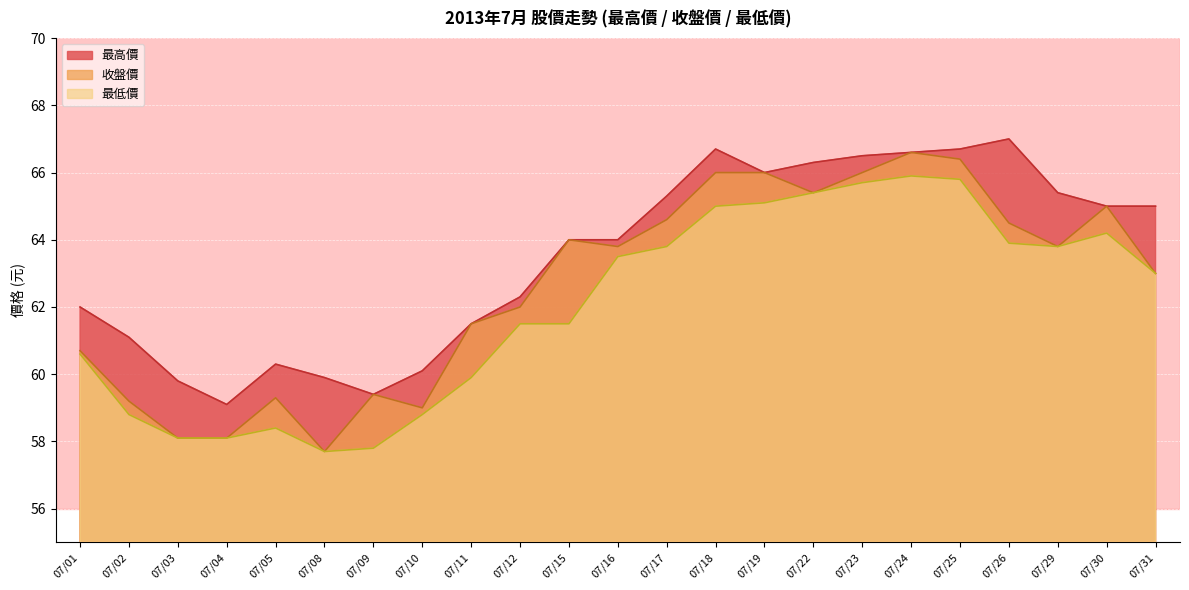

True or false: 最低價 has more than 2 interior local peaks.

True